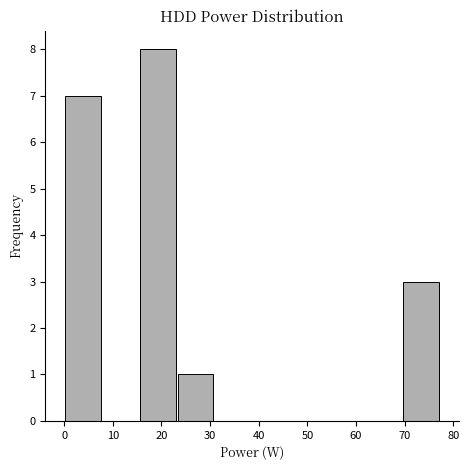

How tall is the bar that spans 15 to 23 on the x-axis? Neither the bar edges nor the heights are printed on the chart, so give them approximately, as read against the axes.

8